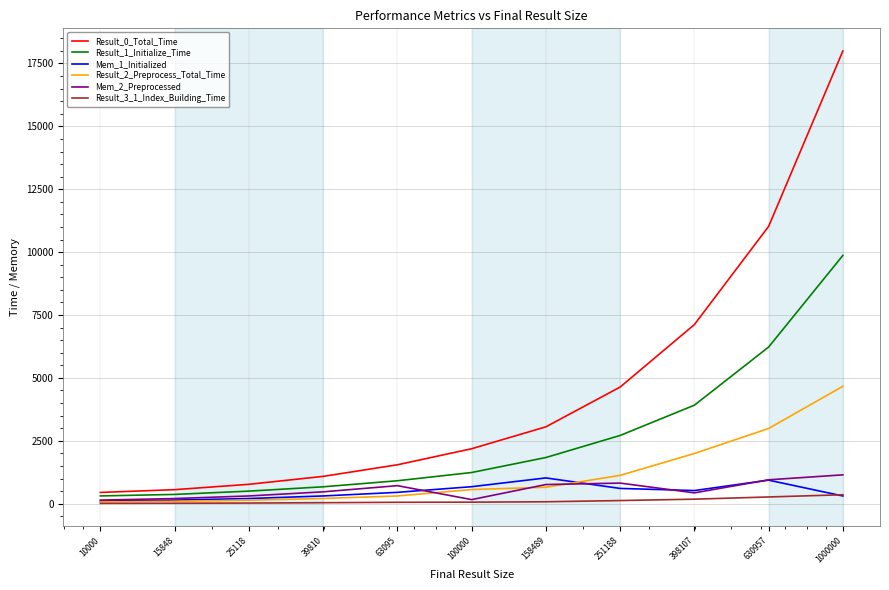

What is the greatest value displayed?

17997